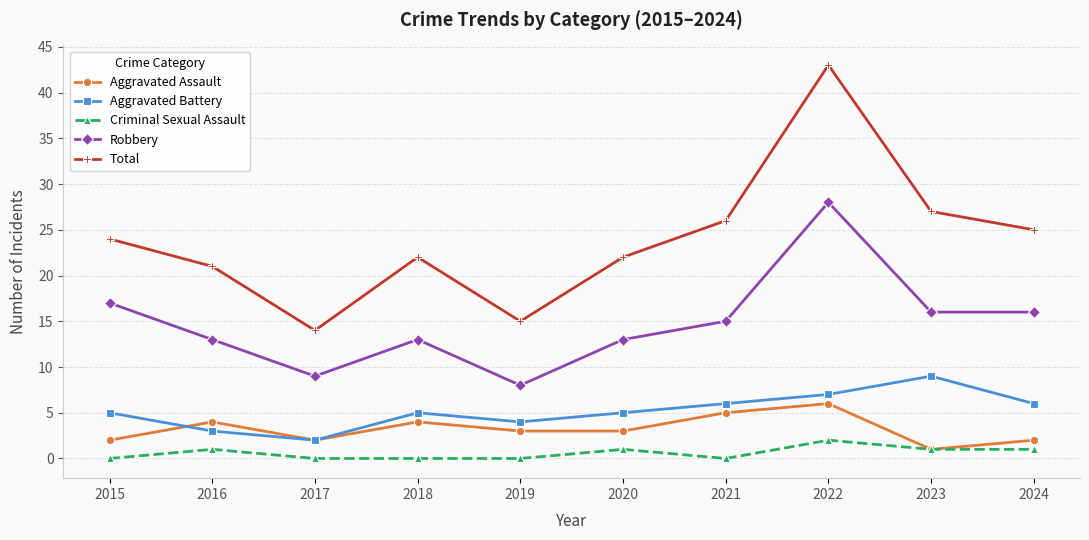

How many Aggravated Assault values are between 2 and 4?

7